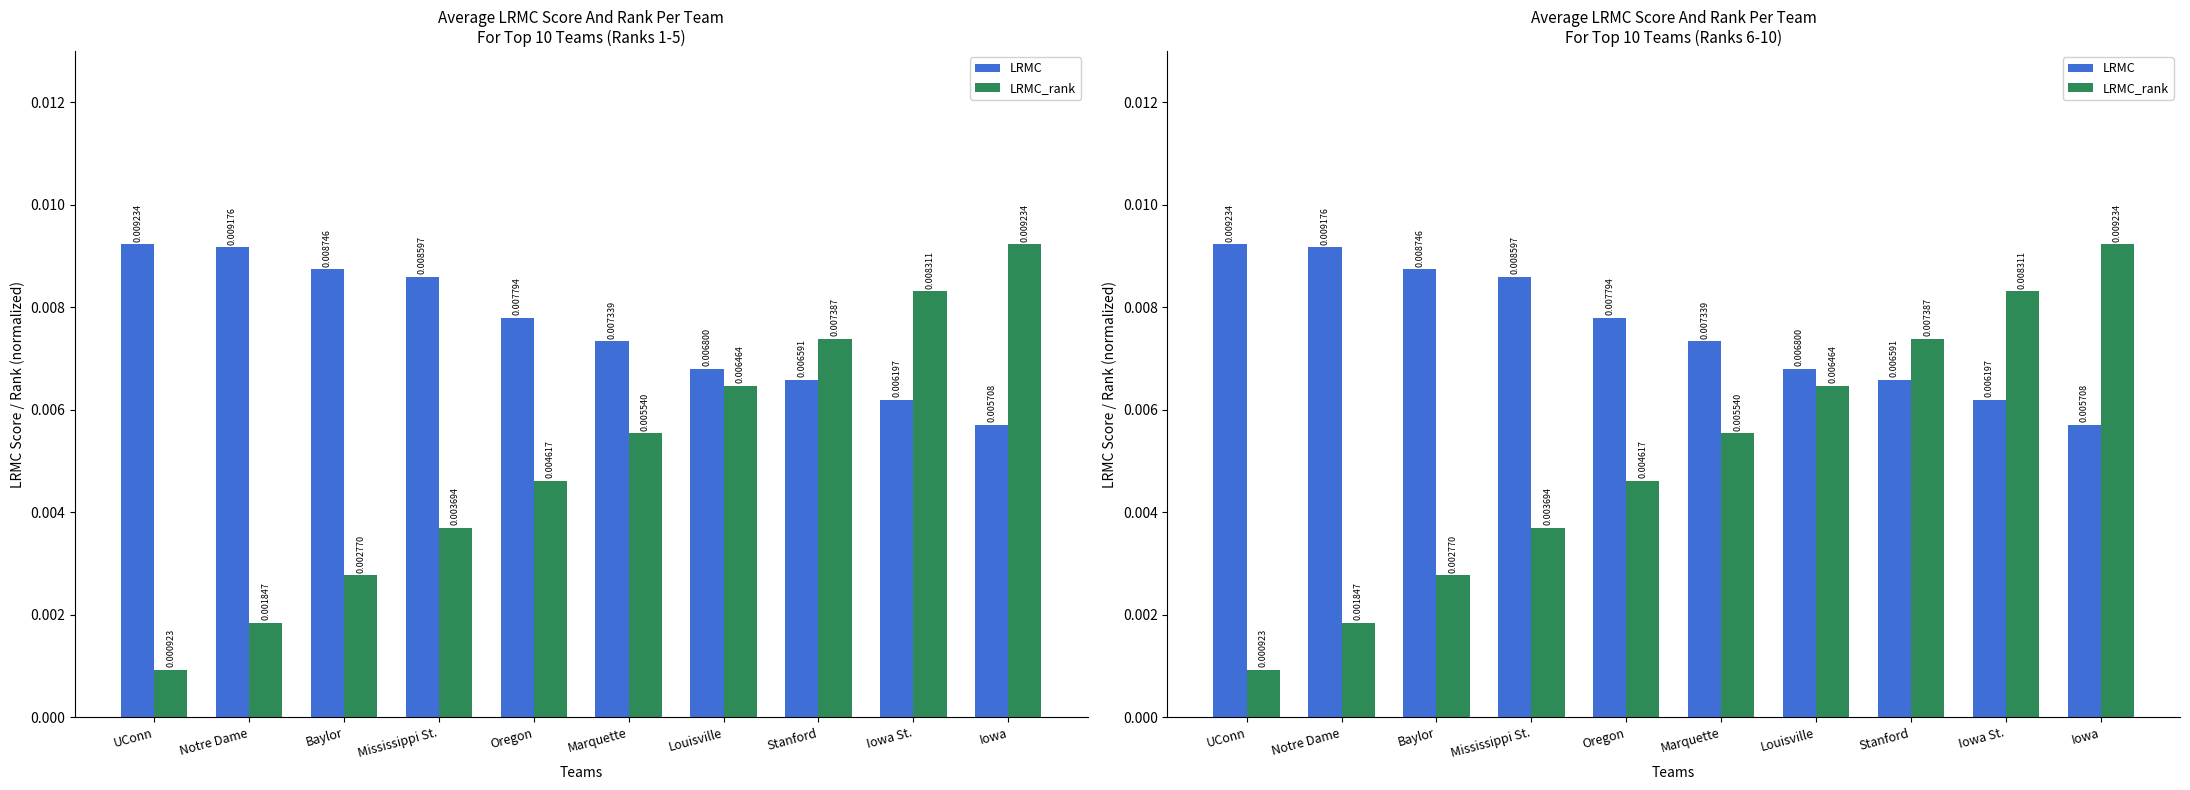

True or false: LRMC has a value of 0.0 at UConn.

False